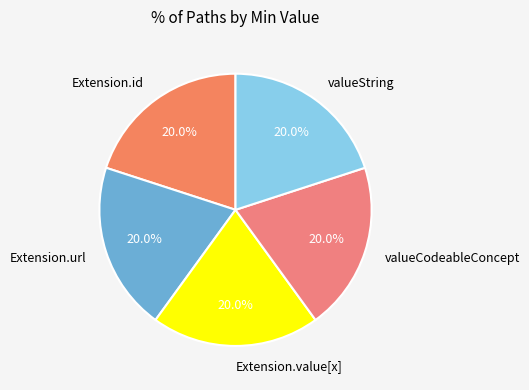

Does Extension.url represent more than half of the total?

No